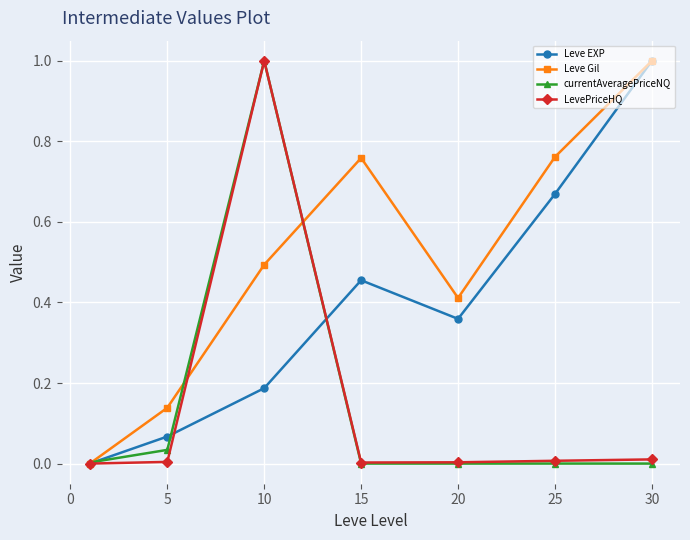

What is the sum of all LevePriceHQ values?

1.0